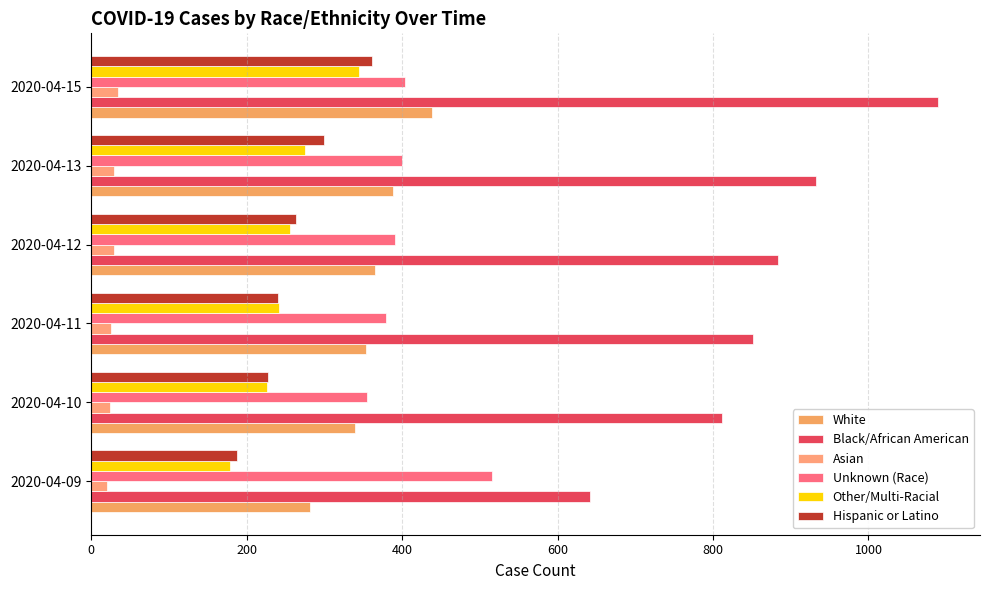

What is the difference between the second highest and minimum values in the Other/Multi-Racial series?

96